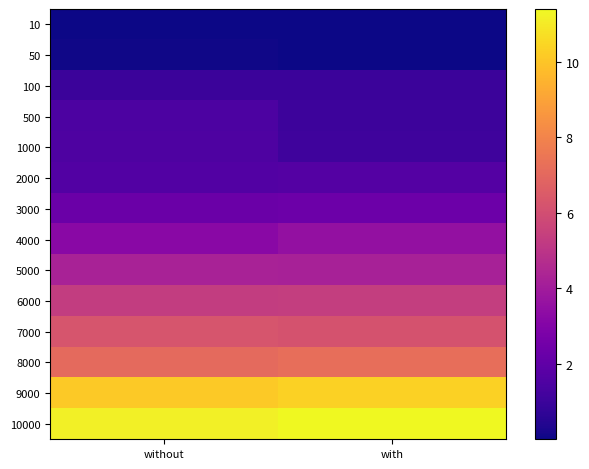

Rank the series at without from highest to lowest value.

10000, 9000, 8000, 7000, 6000, 5000, 4000, 3000, 2000, 1000, 500, 100, 50, 10